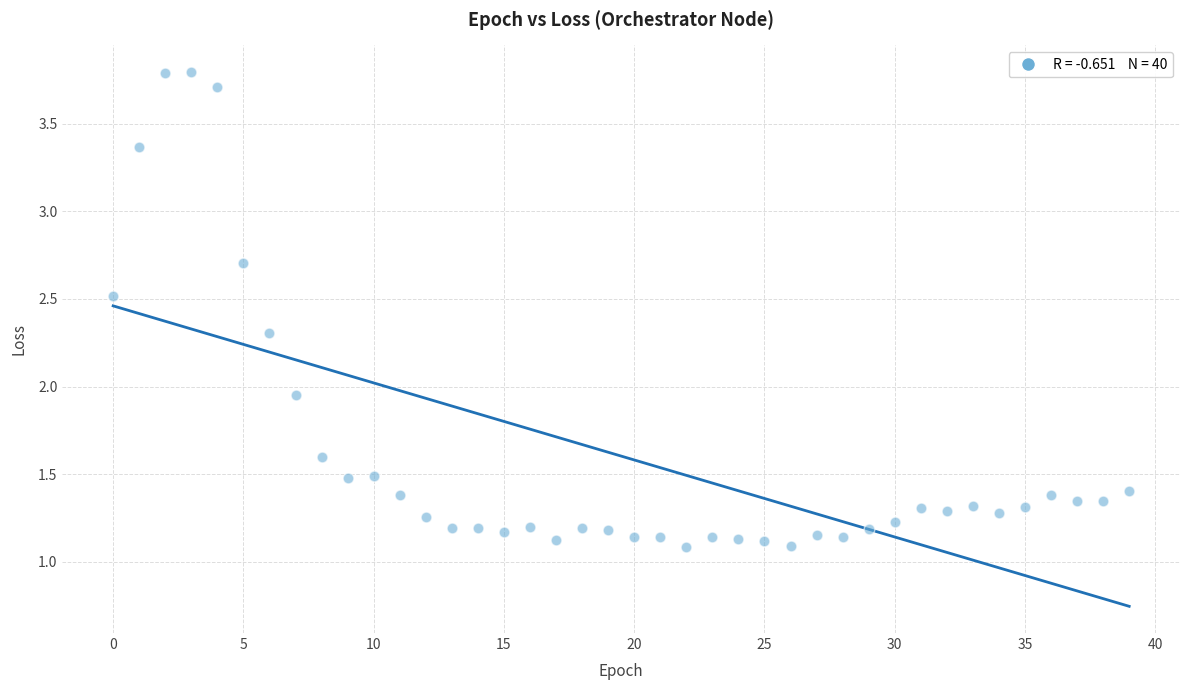

What is the range of Y values (max minus min)?

2.7